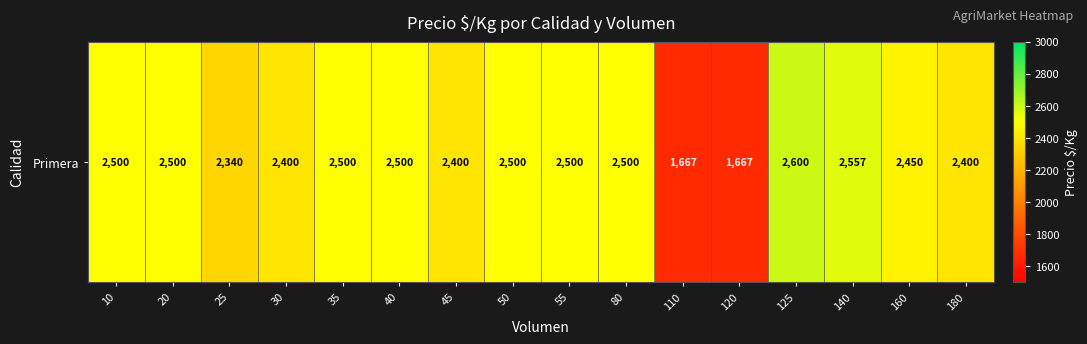

Rank the categories by value from highest to lowest.

125, 140, 10, 20, 35, 40, 50, 55, 80, 160, 30, 45, 180, 25, 110, 120